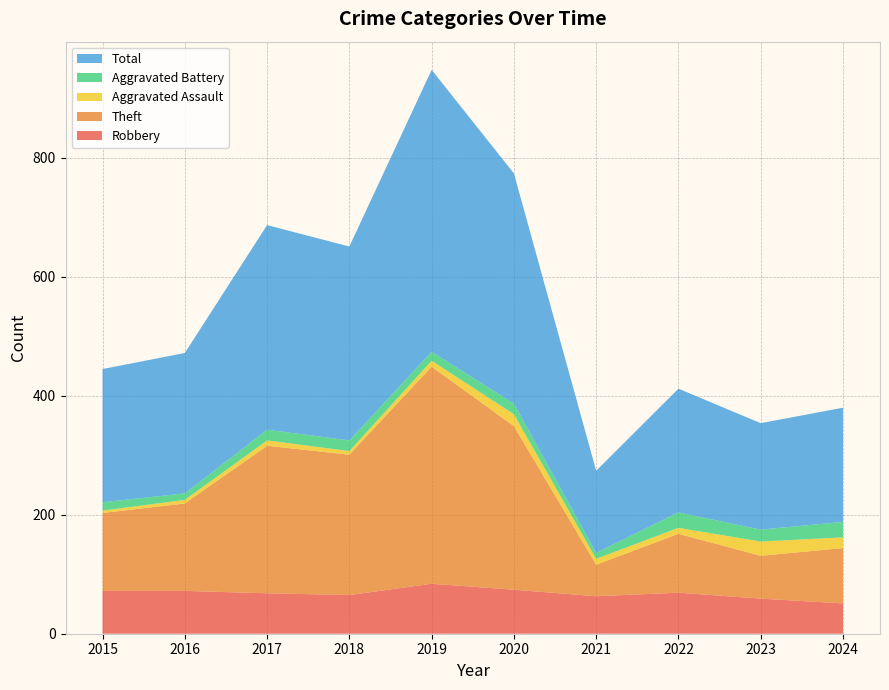

Reading left to right, transcribe all the data shown in this chart.

Robbery: 2015=72	2016=72	2017=68	2018=65	2019=84	2020=74	2021=63	2022=69	2023=59	2024=51
Theft: 2015=131	2016=147	2017=248	2018=236	2019=365	2020=275	2021=53	2022=99	2023=72	2024=93
Aggravated Assault: 2015=4	2016=6	2017=9	2018=6	2019=10	2020=20	2021=10	2022=10	2023=24	2024=18
Aggravated Battery: 2015=14	2016=11	2017=18	2018=18	2019=15	2020=18	2021=10	2022=26	2023=20	2024=26
Total: 2015=224	2016=236	2017=344	2018=326	2019=474	2020=387	2021=138	2022=208	2023=179	2024=192